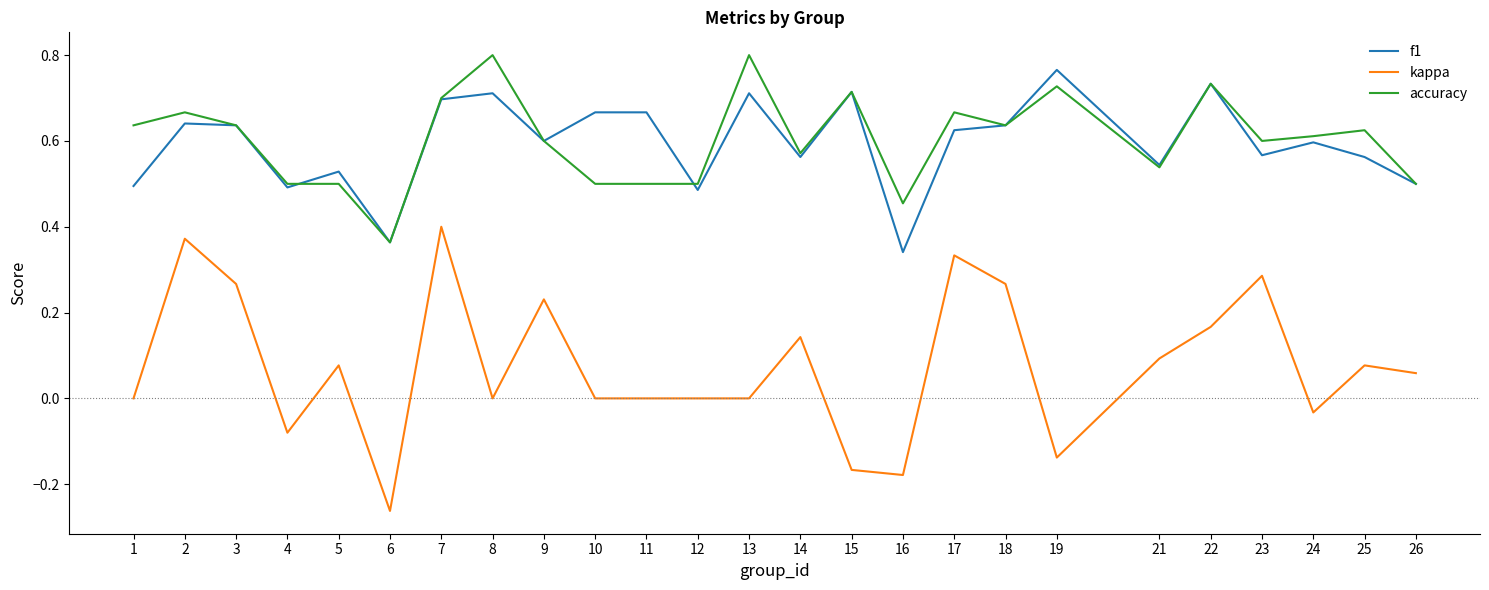

Does the chart display data point markers on the line(s)?

No